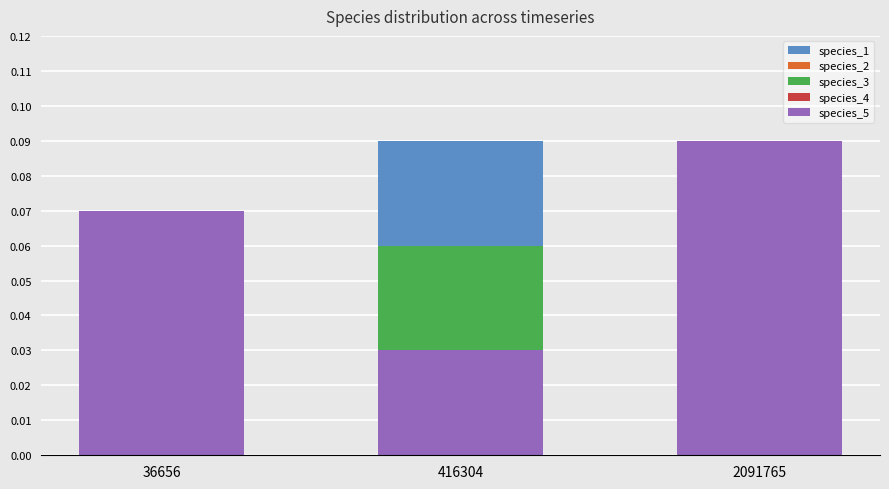

At how many categories does at least one series exceed 0?

3